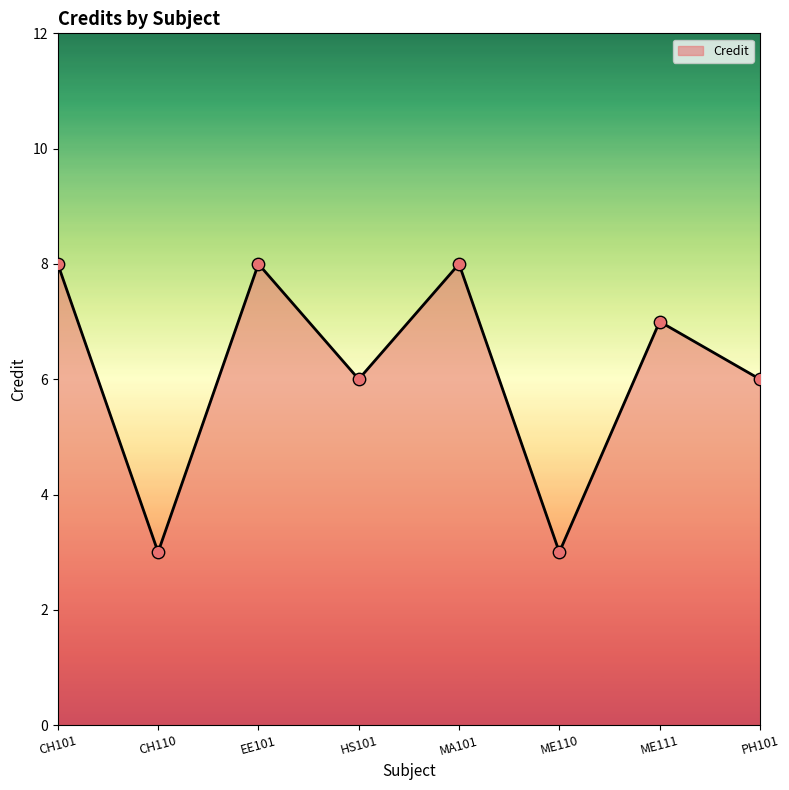

Between ME111 and EE101, which is larger?

EE101